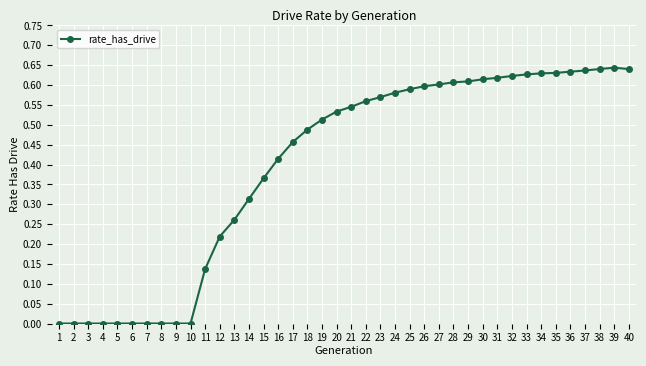

Is it true that the value at 23 is 0.3?

False